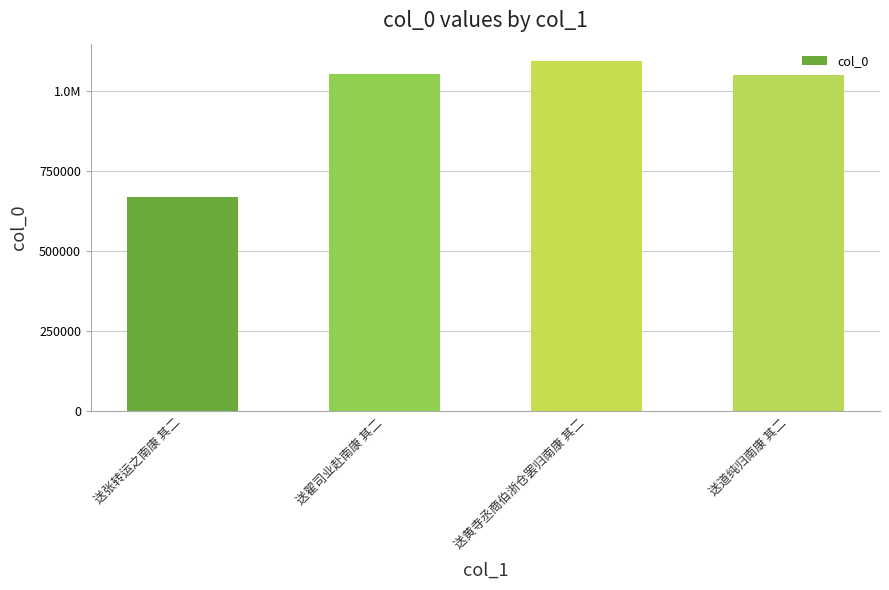

Does the chart contain any negative values?

No